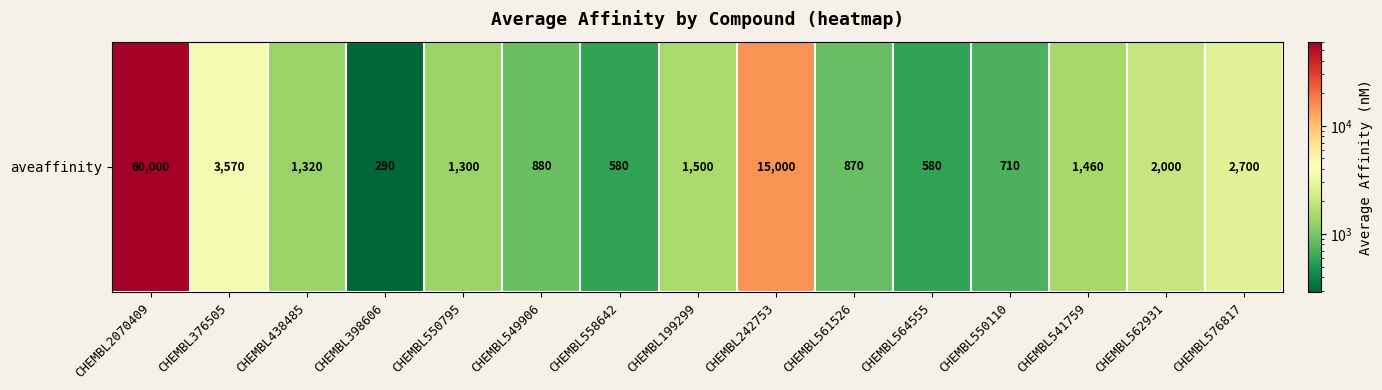

What is the greatest value displayed?

60000